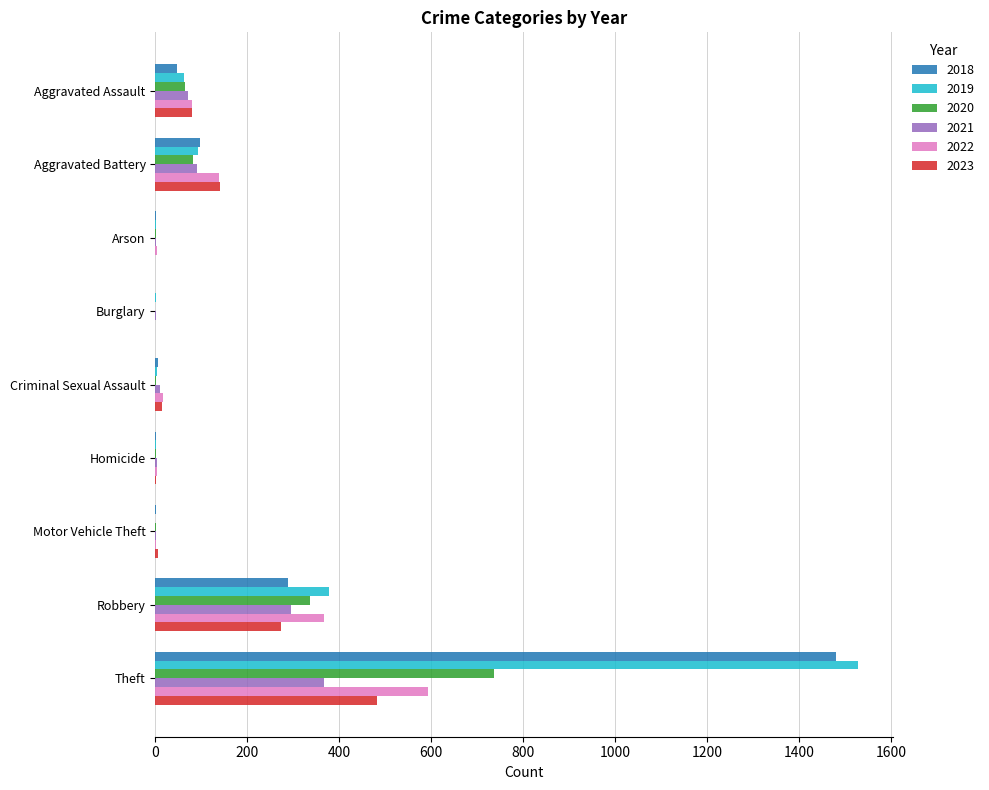

Which series has the largest total across all categories?

2019